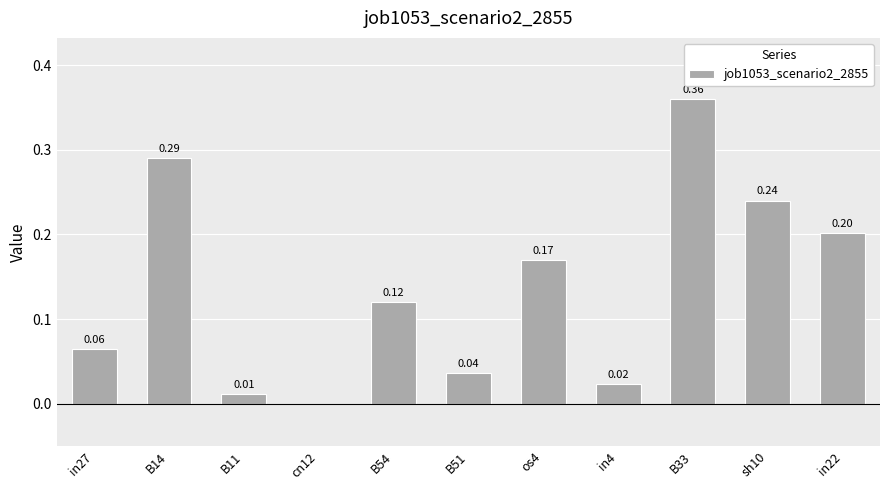

Between B11 and B51, which is larger?

B51